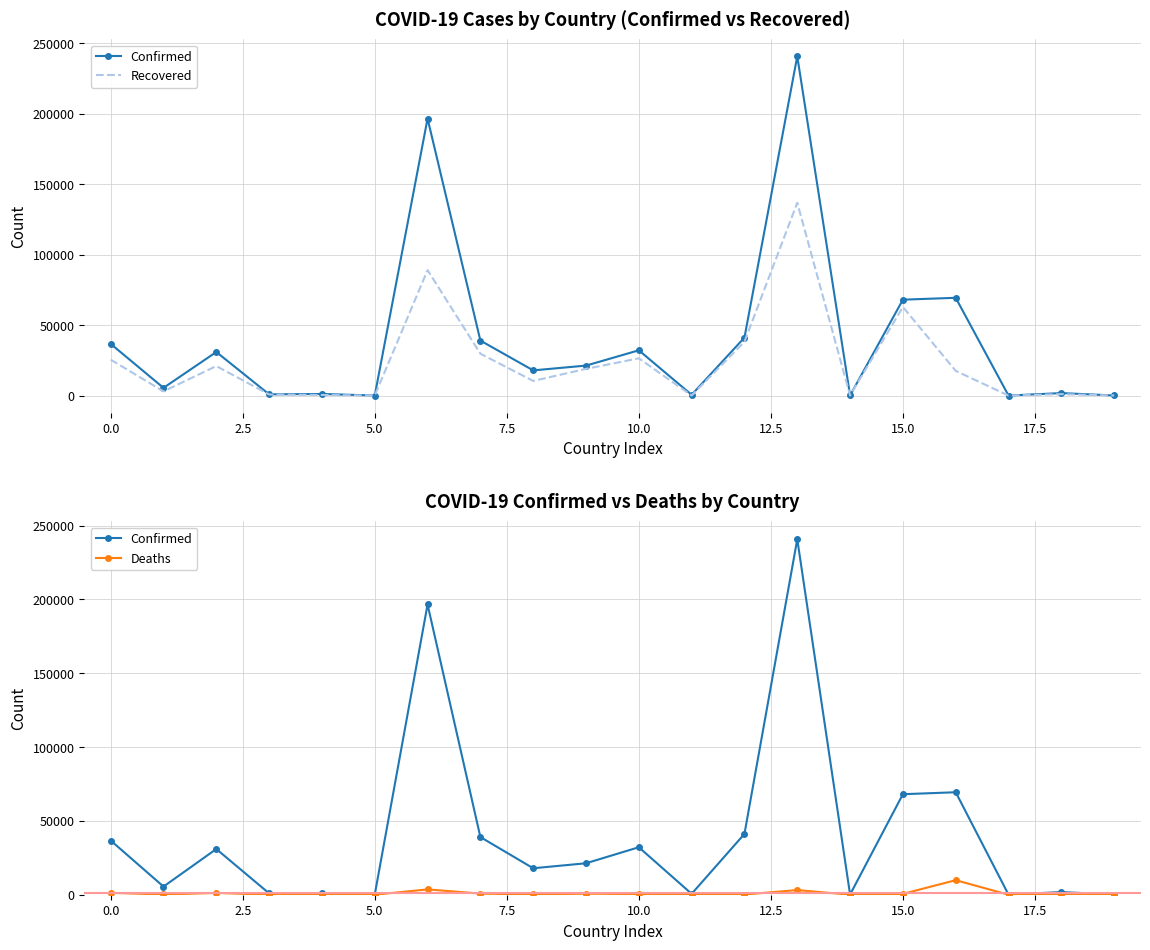

Which has a higher value, 11 or 19?

11